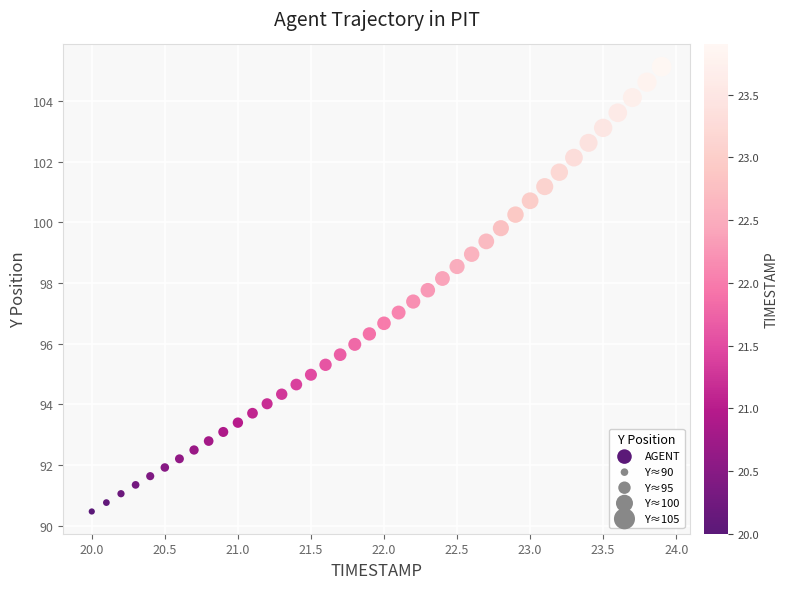

What is the range of Y values (max minus min)?

14.7